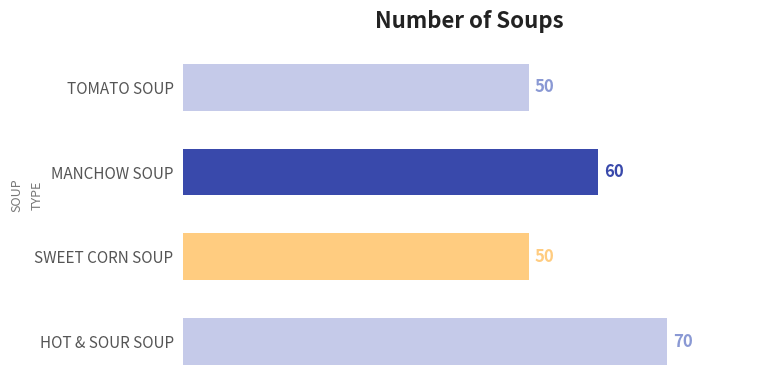

How many series are shown in this chart?

1